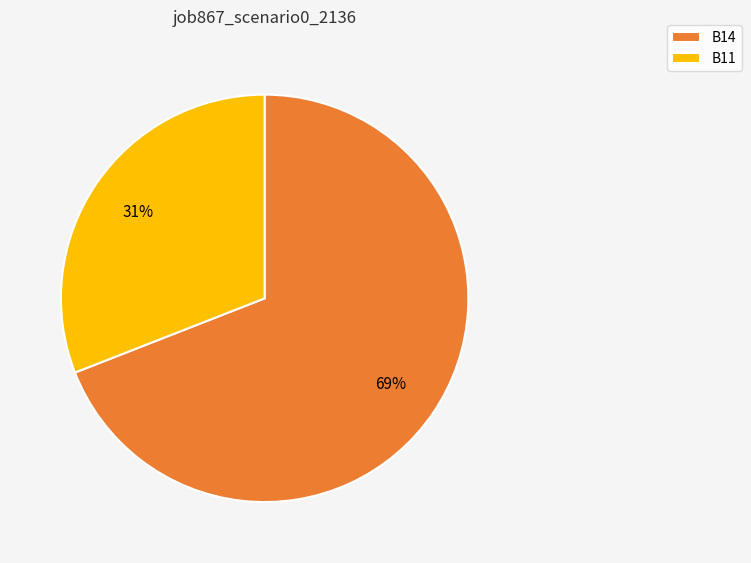

Is it true that B11 is 20% of the pie?

False